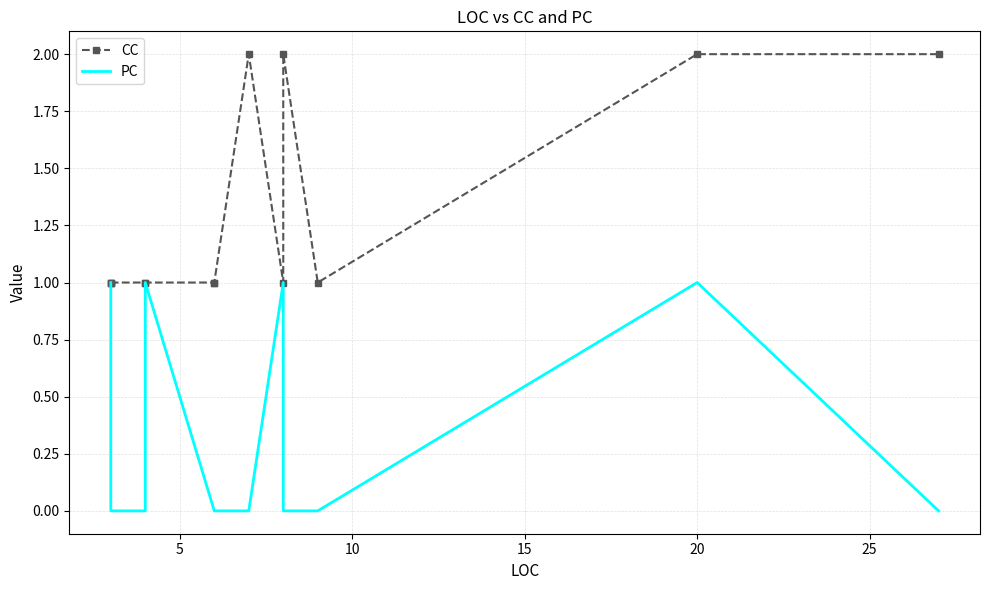

True or false: CC and PC cross at least once.

False